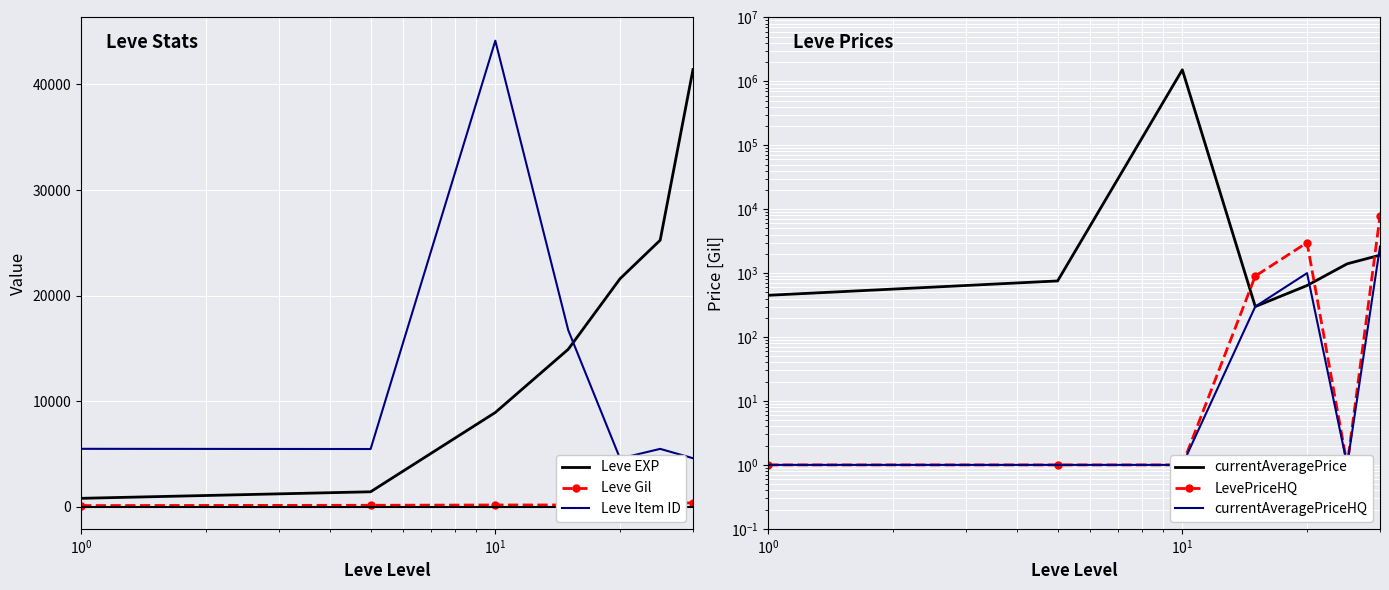

Count the number of data series in this chart.

6